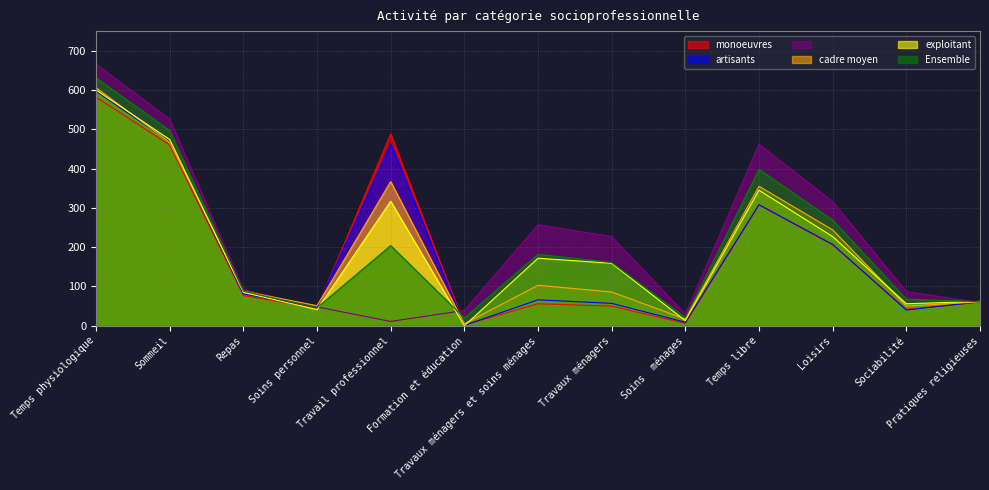

How many categories are shown in the chart?

13